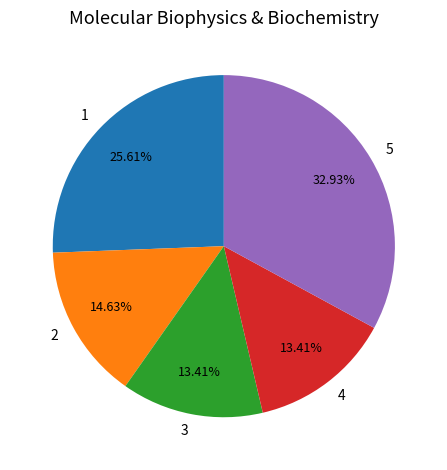

What is the ratio of the value at 1 to the value at 3?

1.9